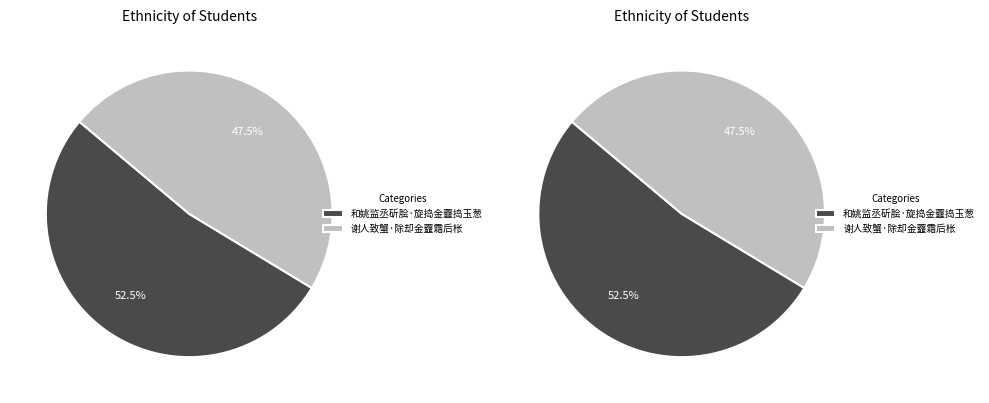

Rank the categories by value from highest to lowest.

和姚监丞斫脍·旋捣金虀捣玉葱, 谢人致蟹·除却金虀霜后枨